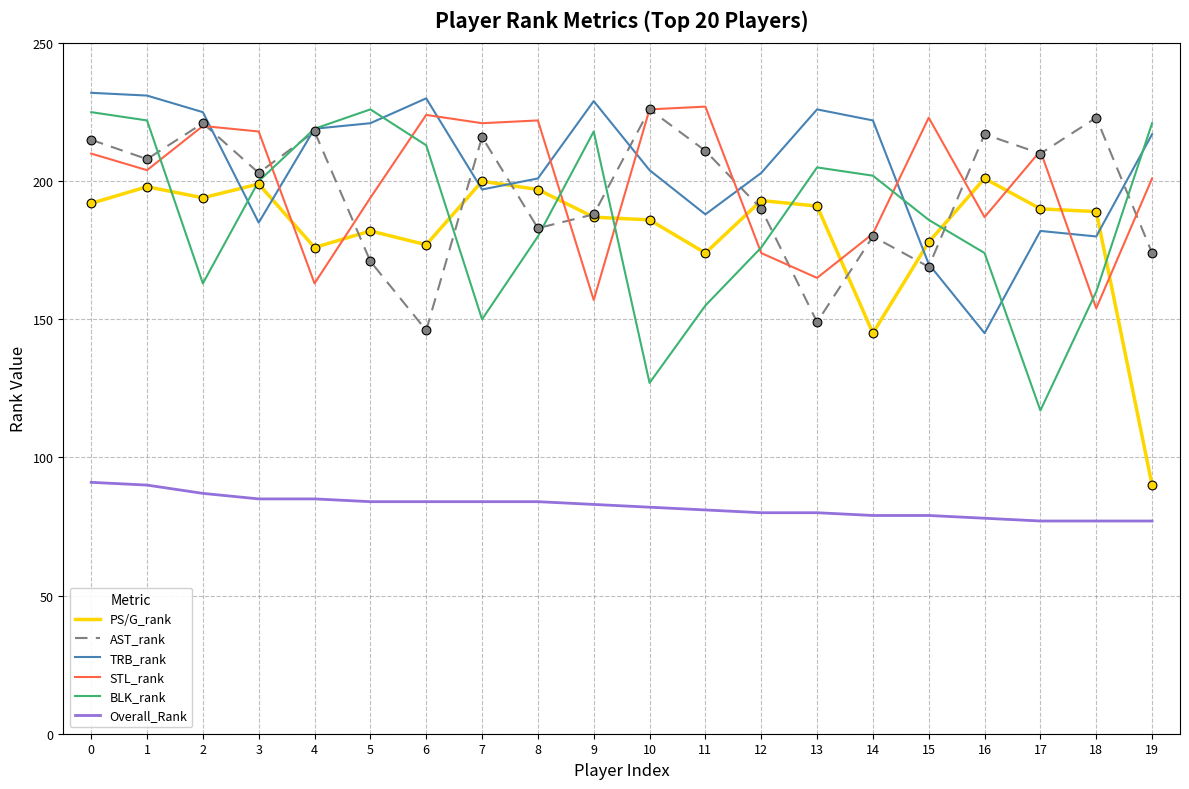

Is the value of PS/G_rank at 13 greater than the value of TRB_rank at 5?

No